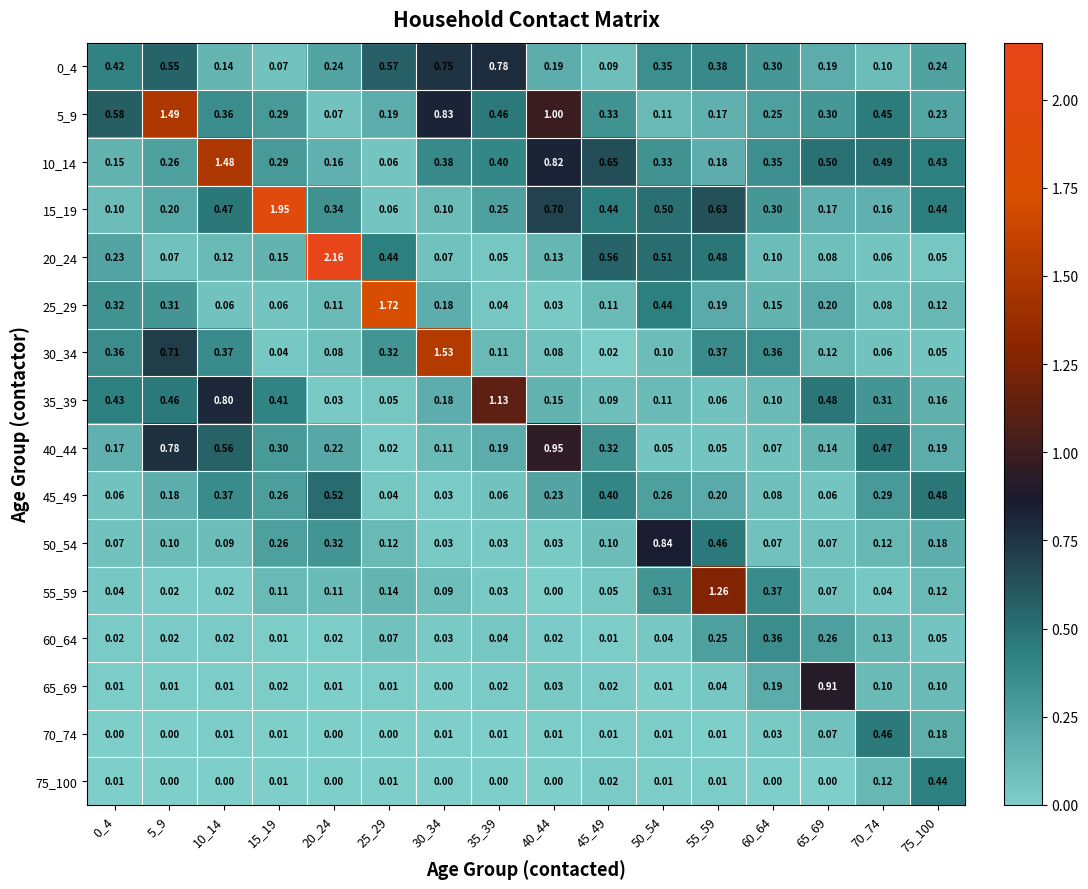

Reading left to right, extract all data points from this chart.

0_4: 0_4=0.4	5_9=0.6	10_14=0.1	15_19=0.1	20_24=0.2	25_29=0.6	30_34=0.8	35_39=0.8	40_44=0.2	45_49=0.1	50_54=0.3	55_59=0.4	60_64=0.3	65_69=0.2	70_74=0.1	75_100=0.2
5_9: 0_4=0.6	5_9=1.5	10_14=0.4	15_19=0.3	20_24=0.1	25_29=0.2	30_34=0.8	35_39=0.5	40_44=1.0	45_49=0.3	50_54=0.1	55_59=0.2	60_64=0.2	65_69=0.3	70_74=0.5	75_100=0.2
10_14: 0_4=0.1	5_9=0.3	10_14=1.5	15_19=0.3	20_24=0.2	25_29=0.1	30_34=0.4	35_39=0.4	40_44=0.8	45_49=0.7	50_54=0.3	55_59=0.2	60_64=0.3	65_69=0.5	70_74=0.5	75_100=0.4
15_19: 0_4=0.1	5_9=0.2	10_14=0.5	15_19=1.9	20_24=0.3	25_29=0.1	30_34=0.1	35_39=0.2	40_44=0.7	45_49=0.4	50_54=0.5	55_59=0.6	60_64=0.3	65_69=0.2	70_74=0.2	75_100=0.4
20_24: 0_4=0.2	5_9=0.1	10_14=0.1	15_19=0.1	20_24=2.2	25_29=0.4	30_34=0.1	35_39=0.1	40_44=0.1	45_49=0.6	50_54=0.5	55_59=0.5	60_64=0.1	65_69=0.1	70_74=0.1	75_100=0.1
25_29: 0_4=0.3	5_9=0.3	10_14=0.1	15_19=0.1	20_24=0.1	25_29=1.7	30_34=0.2	35_39=0.0	40_44=0.0	45_49=0.1	50_54=0.4	55_59=0.2	60_64=0.1	65_69=0.2	70_74=0.1	75_100=0.1
30_34: 0_4=0.4	5_9=0.7	10_14=0.4	15_19=0.0	20_24=0.1	25_29=0.3	30_34=1.5	35_39=0.1	40_44=0.1	45_49=0.0	50_54=0.1	55_59=0.4	60_64=0.4	65_69=0.1	70_74=0.1	75_100=0.1
35_39: 0_4=0.4	5_9=0.5	10_14=0.8	15_19=0.4	20_24=0.0	25_29=0.1	30_34=0.2	35_39=1.1	40_44=0.1	45_49=0.1	50_54=0.1	55_59=0.1	60_64=0.1	65_69=0.5	70_74=0.3	75_100=0.2
40_44: 0_4=0.2	5_9=0.8	10_14=0.6	15_19=0.3	20_24=0.2	25_29=0.0	30_34=0.1	35_39=0.2	40_44=0.9	45_49=0.3	50_54=0.1	55_59=0.1	60_64=0.1	65_69=0.1	70_74=0.5	75_100=0.2
45_49: 0_4=0.1	5_9=0.2	10_14=0.4	15_19=0.3	20_24=0.5	25_29=0.0	30_34=0.0	35_39=0.1	40_44=0.2	45_49=0.4	50_54=0.3	55_59=0.2	60_64=0.1	65_69=0.1	70_74=0.3	75_100=0.5
50_54: 0_4=0.1	5_9=0.1	10_14=0.1	15_19=0.3	20_24=0.3	25_29=0.1	30_34=0.0	35_39=0.0	40_44=0.0	45_49=0.1	50_54=0.8	55_59=0.5	60_64=0.1	65_69=0.1	70_74=0.1	75_100=0.2
55_59: 0_4=0.0	5_9=0.0	10_14=0.0	15_19=0.1	20_24=0.1	25_29=0.1	30_34=0.1	35_39=0.0	40_44=0.0	45_49=0.1	50_54=0.3	55_59=1.3	60_64=0.4	65_69=0.1	70_74=0.0	75_100=0.1
60_64: 0_4=0.0	5_9=0.0	10_14=0.0	15_19=0.0	20_24=0.0	25_29=0.1	30_34=0.0	35_39=0.0	40_44=0.0	45_49=0.0	50_54=0.0	55_59=0.2	60_64=0.4	65_69=0.3	70_74=0.1	75_100=0.1
65_69: 0_4=0.0	5_9=0.0	10_14=0.0	15_19=0.0	20_24=0.0	25_29=0.0	30_34=0.0	35_39=0.0	40_44=0.0	45_49=0.0	50_54=0.0	55_59=0.0	60_64=0.2	65_69=0.9	70_74=0.1	75_100=0.1
70_74: 0_4=0.0	5_9=0.0	10_14=0.0	15_19=0.0	20_24=0.0	25_29=0.0	30_34=0.0	35_39=0.0	40_44=0.0	45_49=0.0	50_54=0.0	55_59=0.0	60_64=0.0	65_69=0.1	70_74=0.5	75_100=0.2
75_100: 0_4=0.0	5_9=0.0	10_14=0.0	15_19=0.0	20_24=0.0	25_29=0.0	30_34=0.0	35_39=0.0	40_44=0.0	45_49=0.0	50_54=0.0	55_59=0.0	60_64=0.0	65_69=0.0	70_74=0.1	75_100=0.4